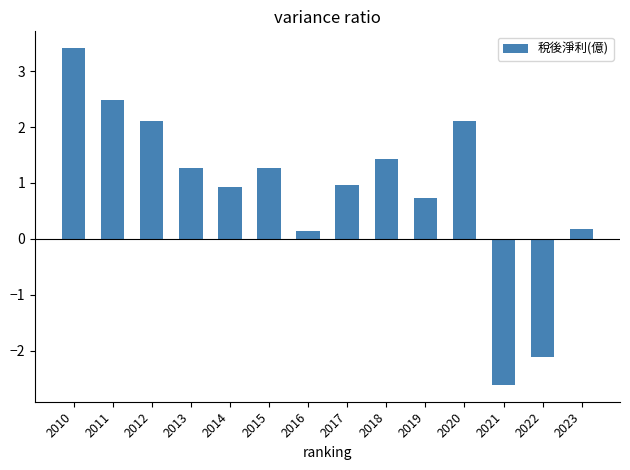

How many values are below zero?

2